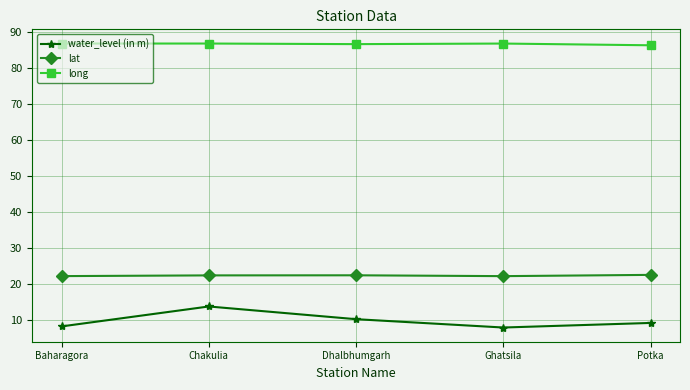

What is the difference between the water_level (in m) values at Chakulia and Ghatsila?

5.8